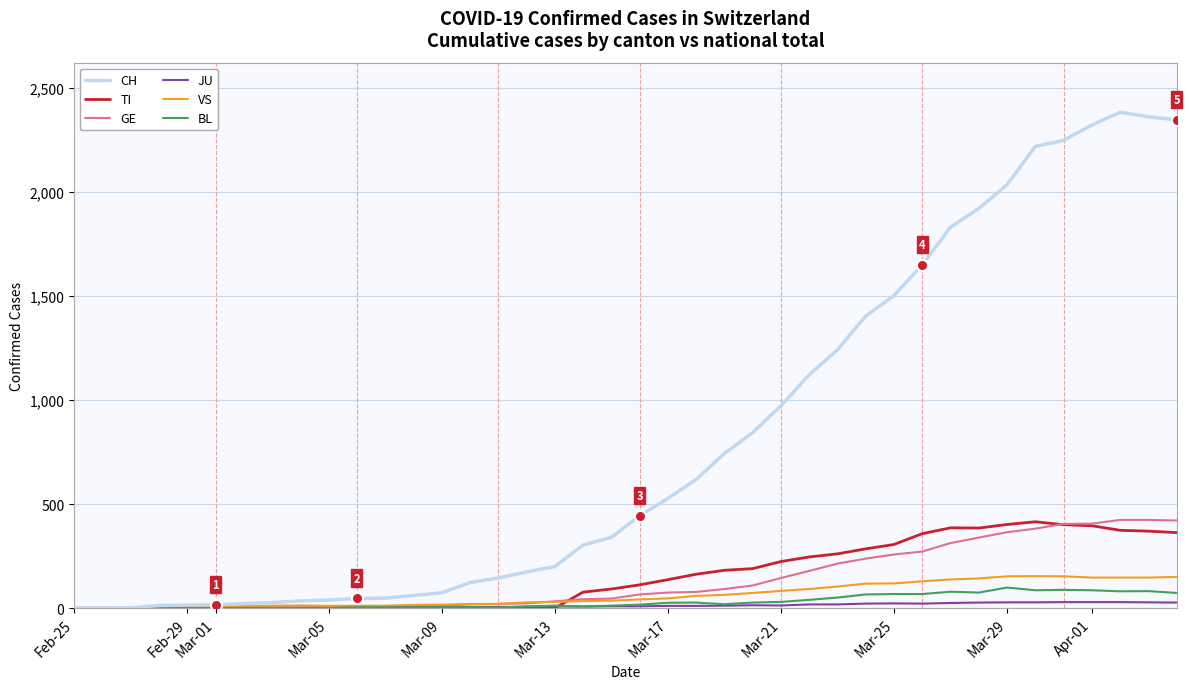

Which series has the largest range (max minus min)?

CH